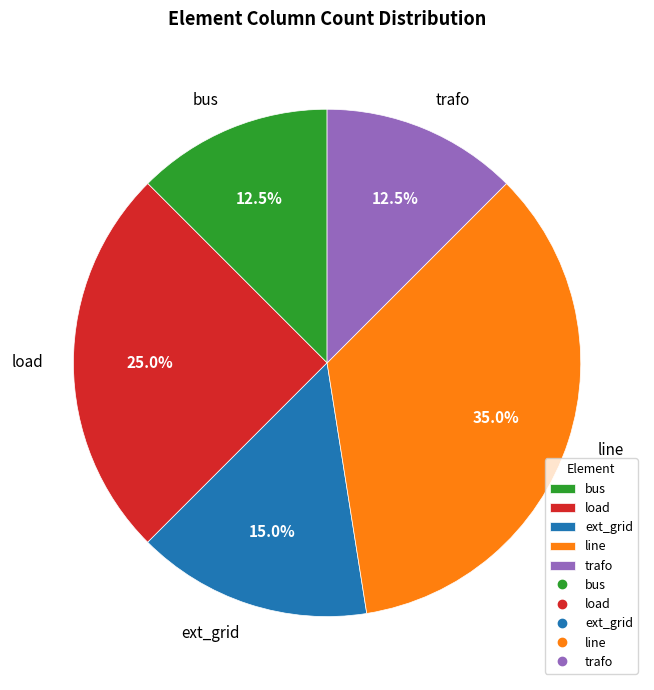

How many segments does this pie chart have?

5